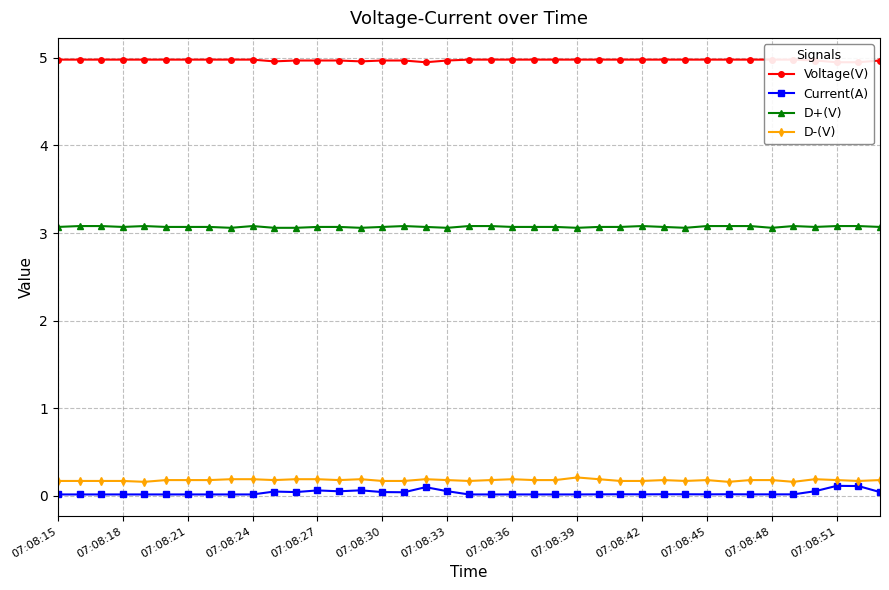

True or false: Voltage(V) and D+(V) cross at least once.

False